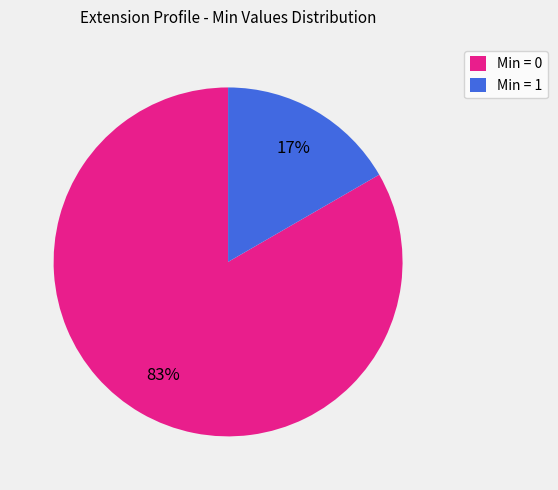

How many slices are in this pie chart?

2